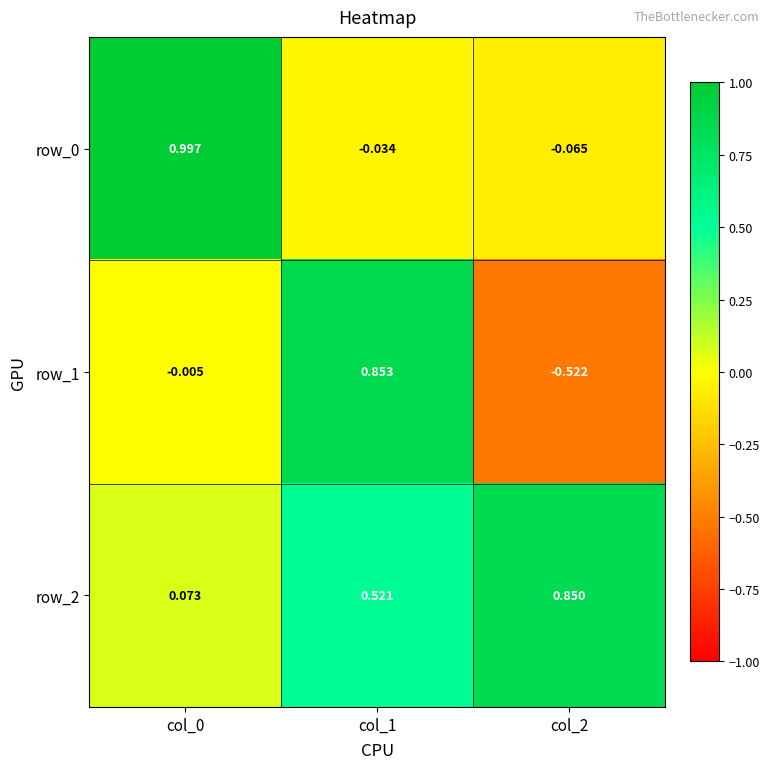

At which category is the sum across all series the highest?

col_1